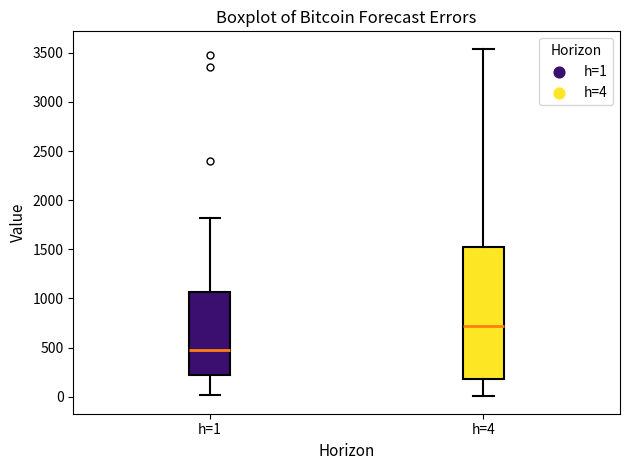

Where does the upper whisker of the box for h=4 end on the y-axis? The values are not printed on the chart, so give them approximately, as read against the axis.

3550